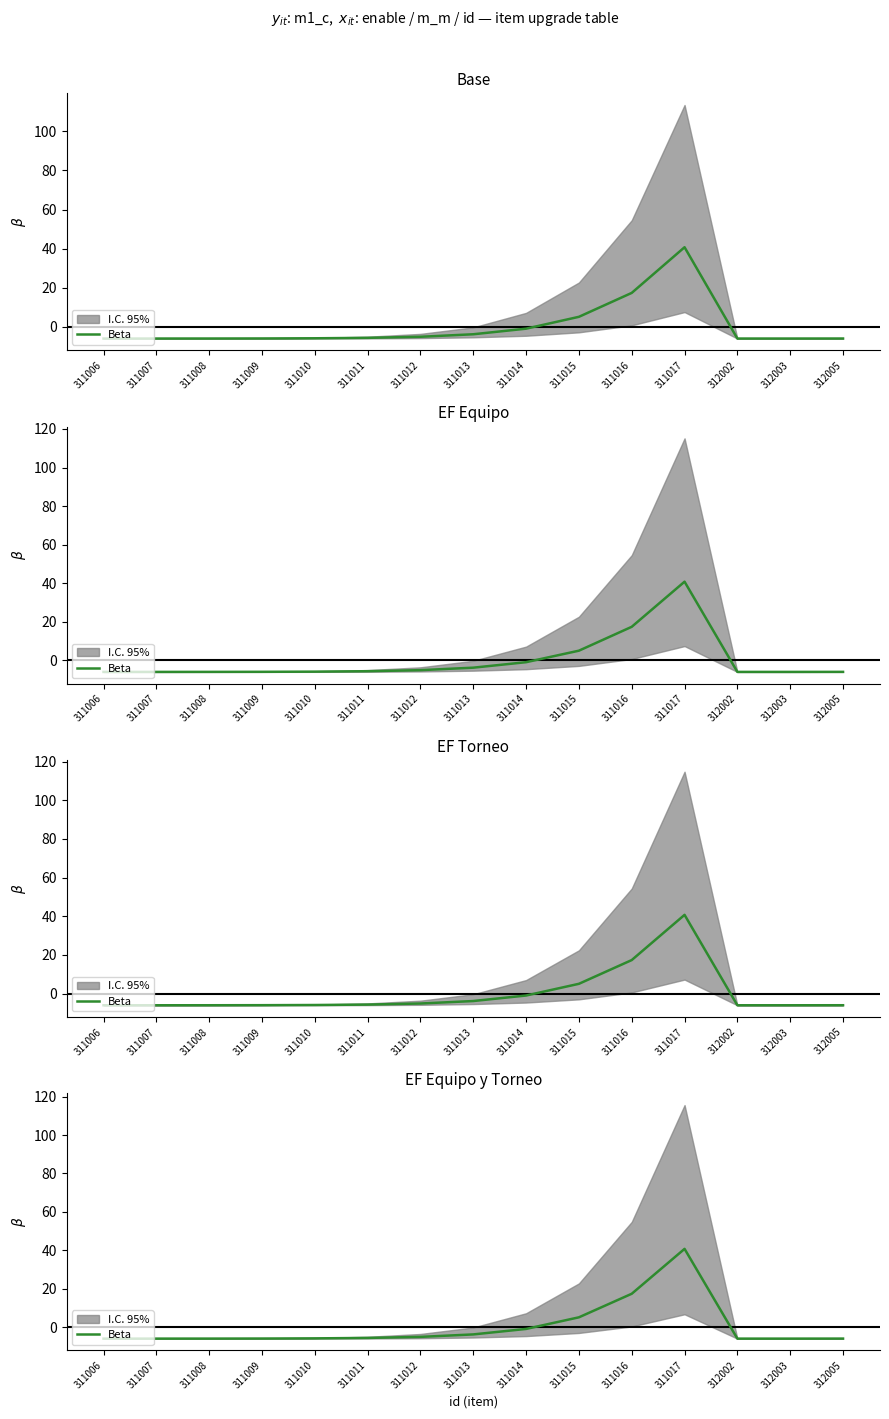

Reading right to left, transcribe all the data shown in this chart.

-6.0	-6.0	-6.0	40.7	17.4	5.1	-0.9	-3.8	-5.1	-5.6	-5.9	-5.9	-6.0	-6.0	-6.0